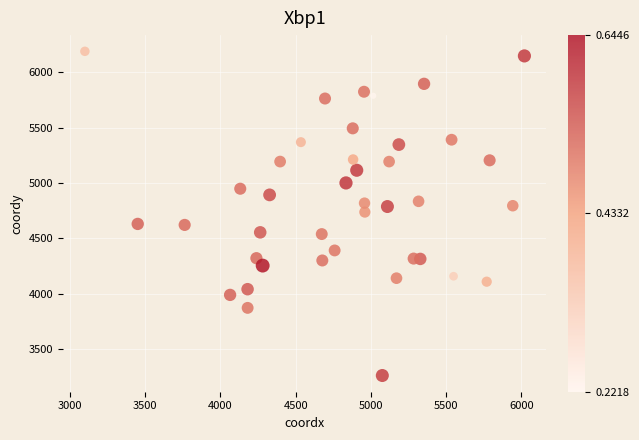

What is the range of Y values (max minus min)?

2932.0